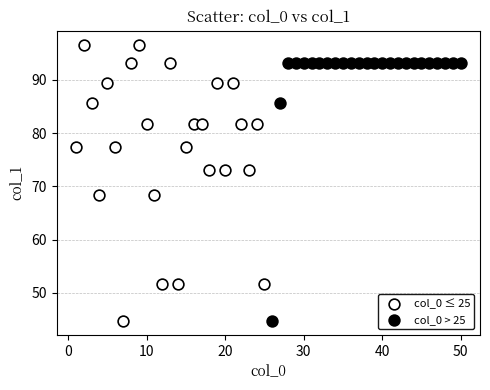

Which series contains the highest Y value?

col_0 ≤ 25